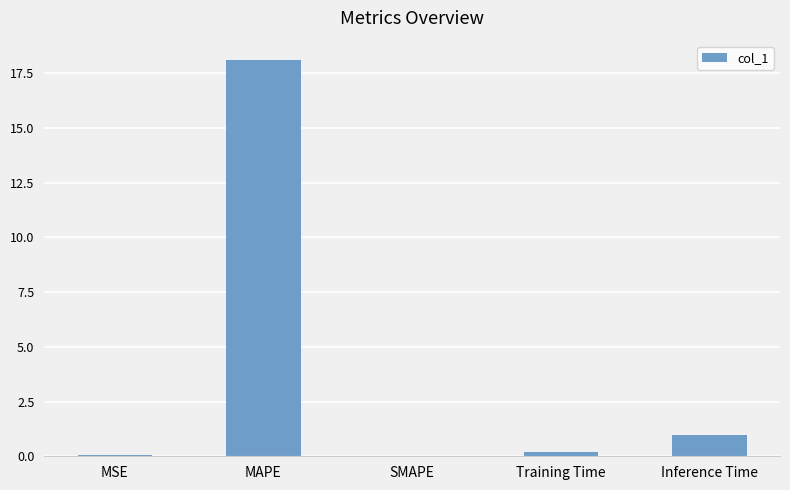

Which label corresponds to the largest value in the chart?

MAPE